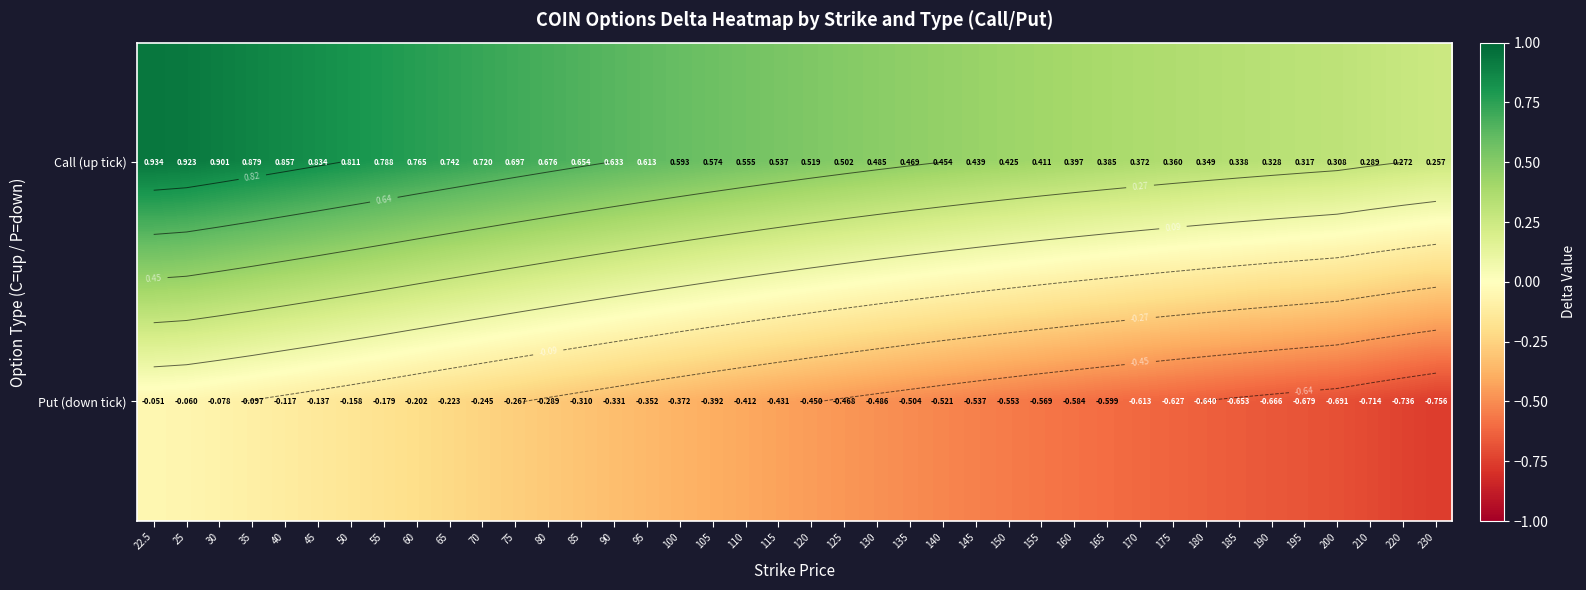

What is the difference between the highest and lowest values at 30?

1.0